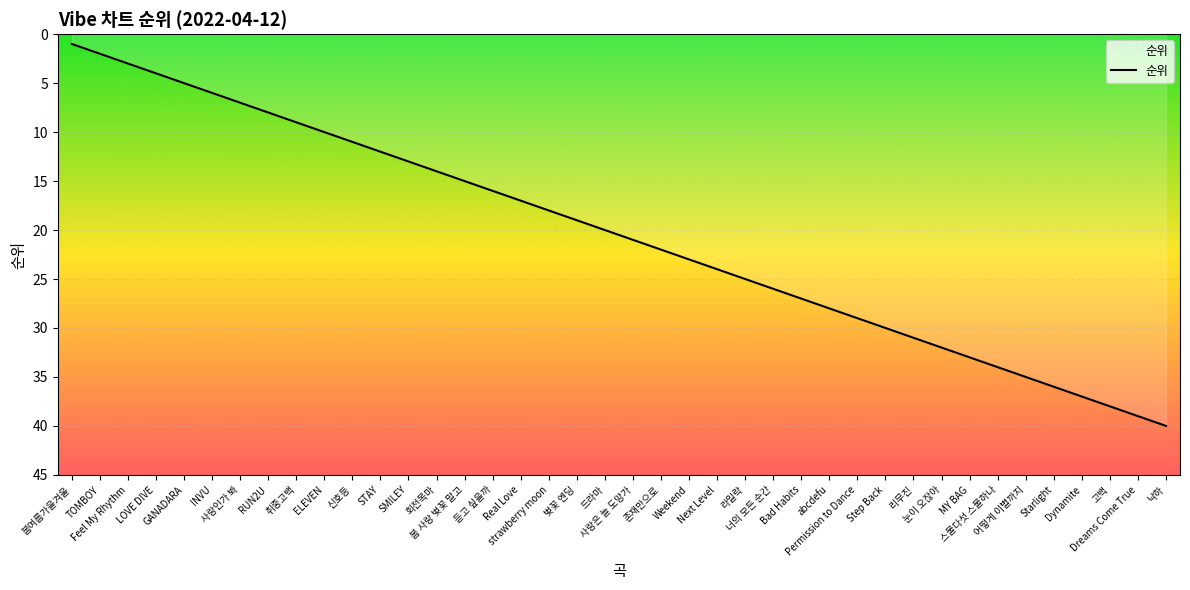

The chart shows a value of 9 at 취중고백. True or false?

True